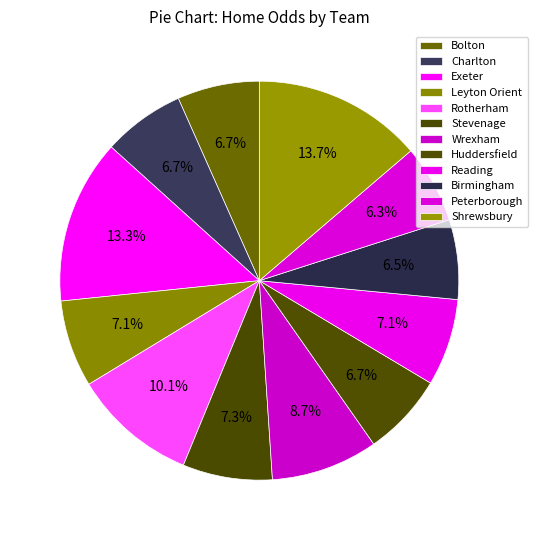

Between Charlton and Peterborough, which is larger?

Charlton